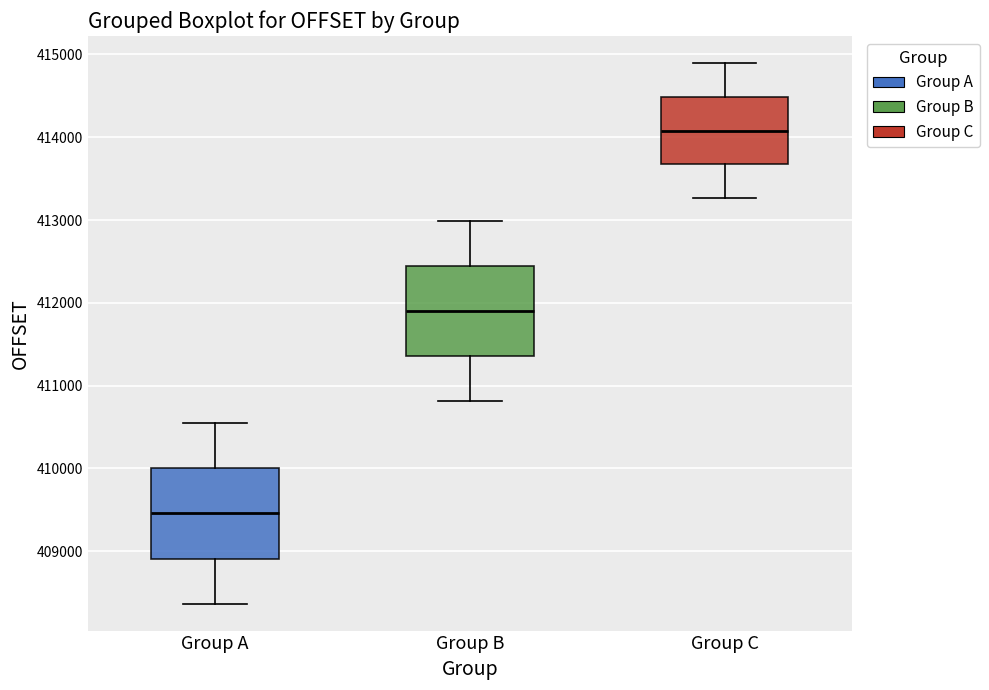

Which box's median line is the highest?

Group C